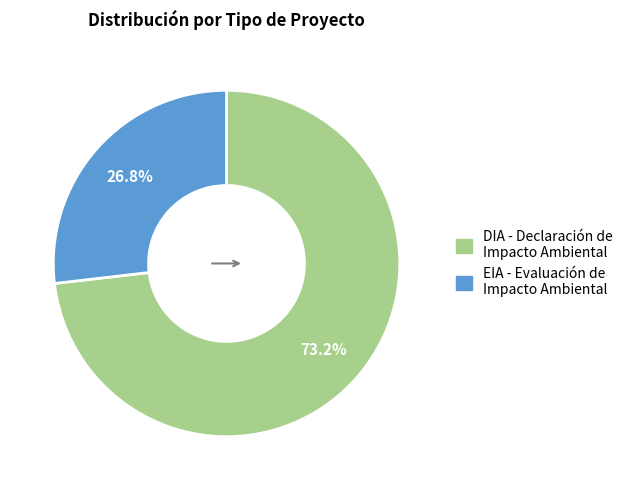

How many segments does this pie chart have?

2